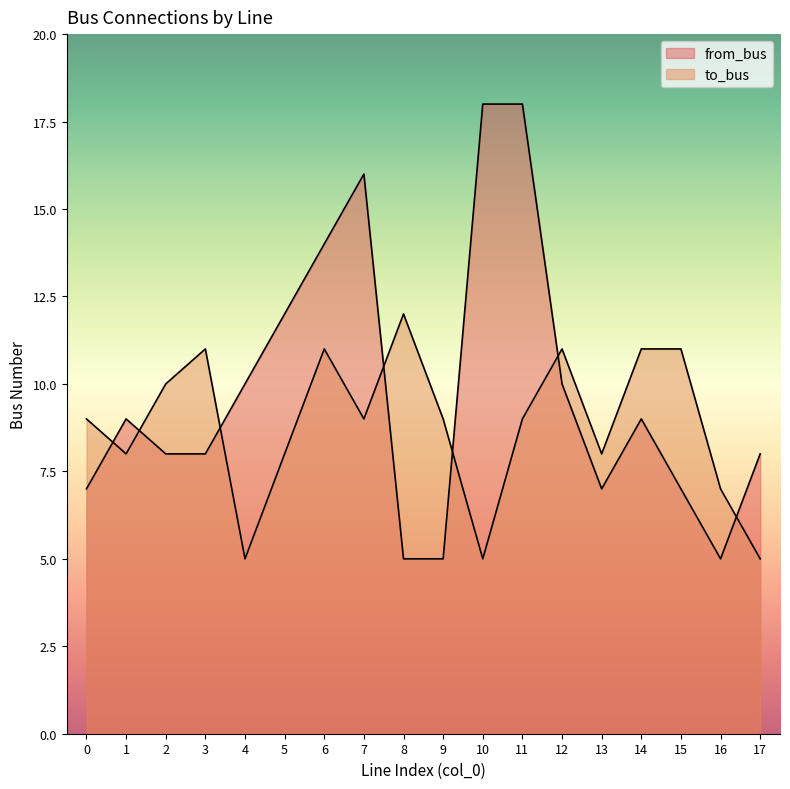

What is the highest value of the to_bus series?

12